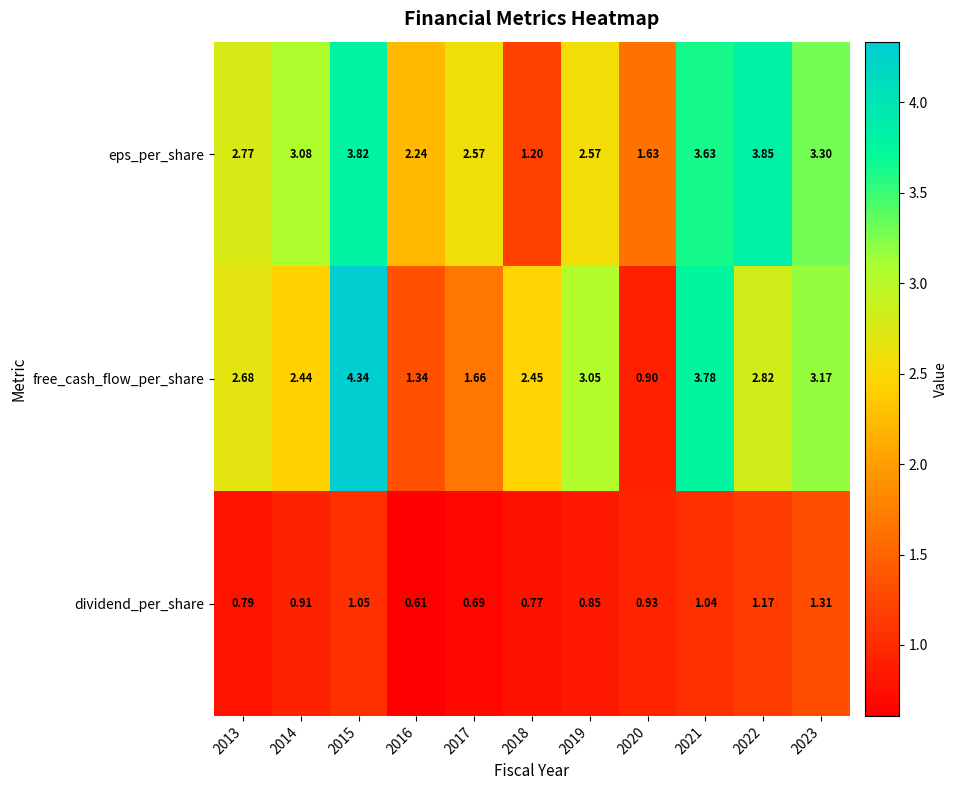

Which series has the largest range (max minus min)?

free_cash_flow_per_share